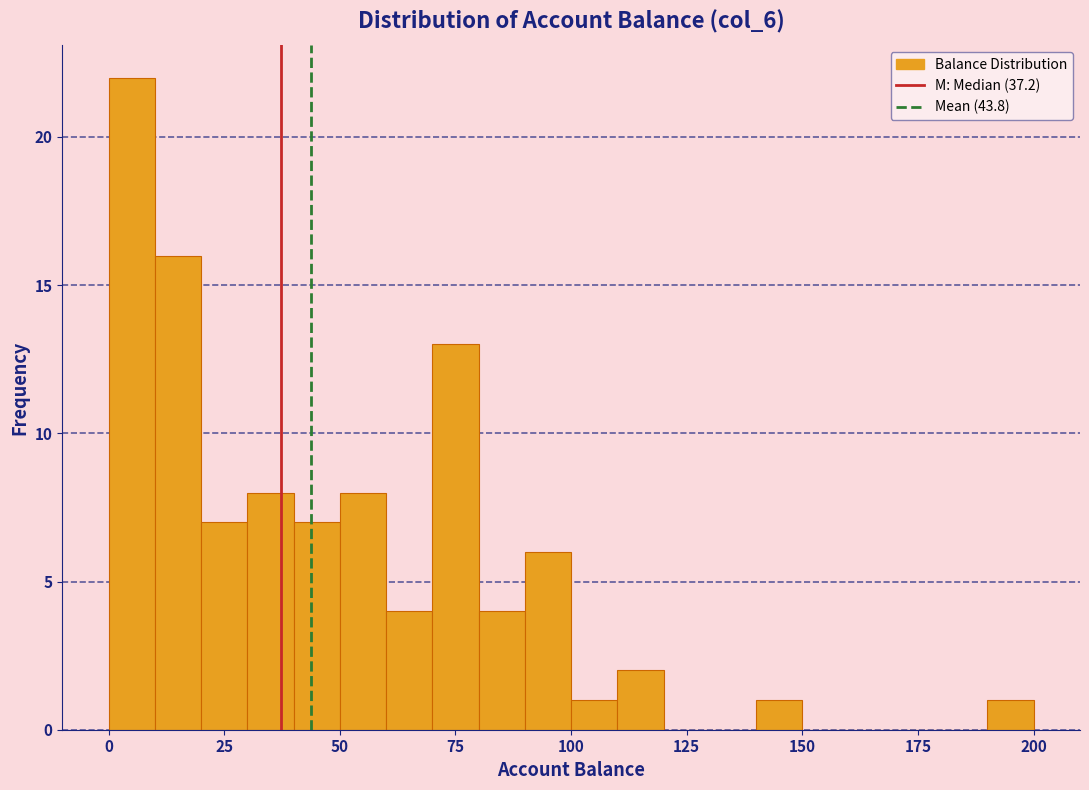

Around what value on the x-axis is the tallest bar? Give the approximate position of its centre, as read against the axis.

5